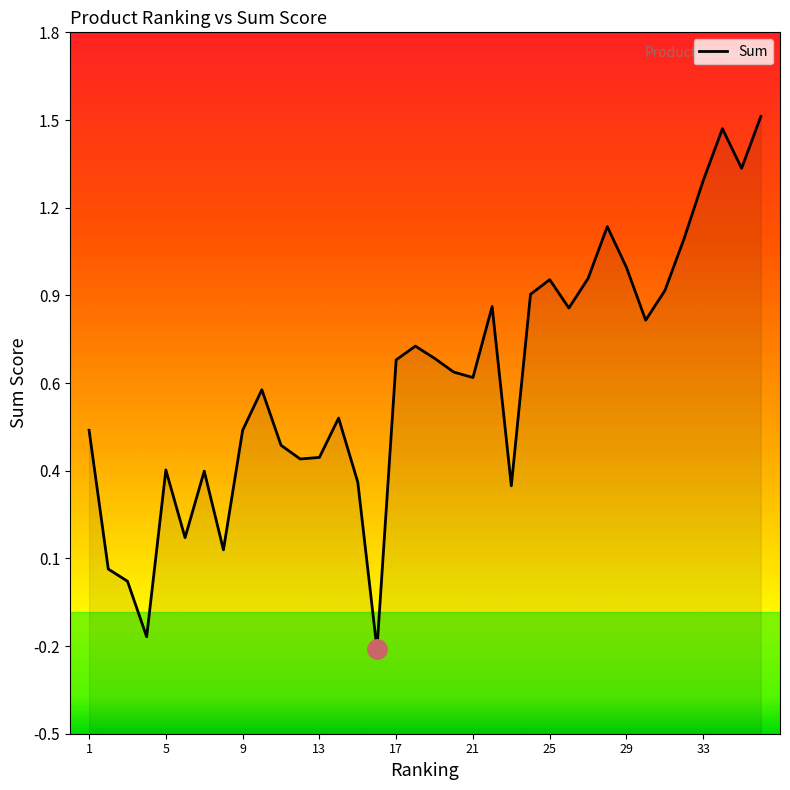

Does the chart display data point markers on the line(s)?

No